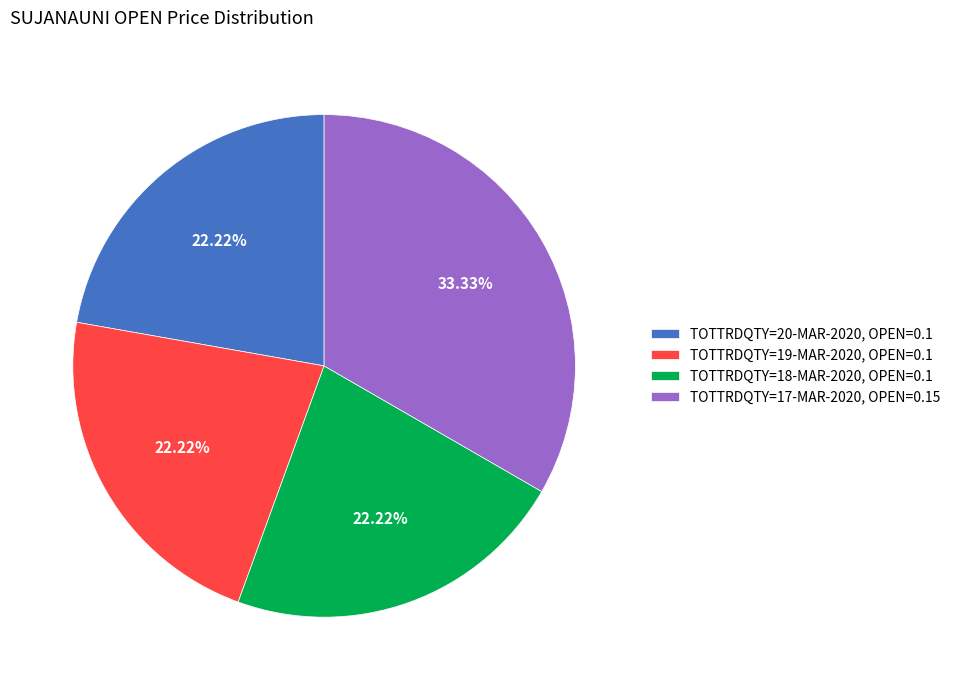

Do TOTTRDQTY=17-MAR-2020, OPEN=0.15 and TOTTRDQTY=20-MAR-2020, OPEN=0.1 together represent more than half of the pie?

Yes